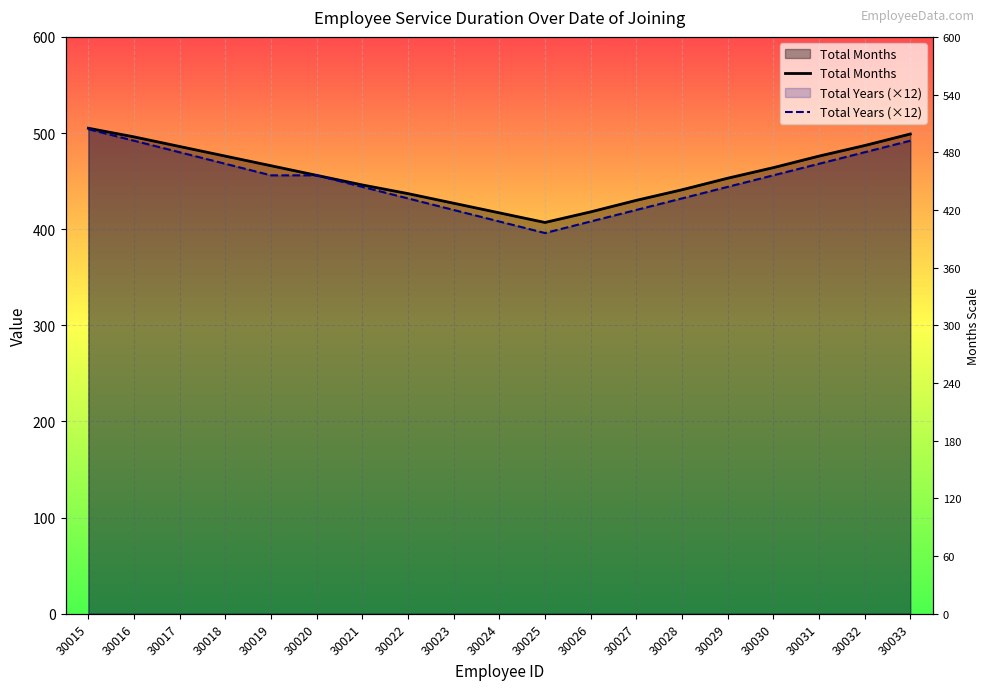

True or false: Total Months and Total Years (×12) intersect in this chart.

False